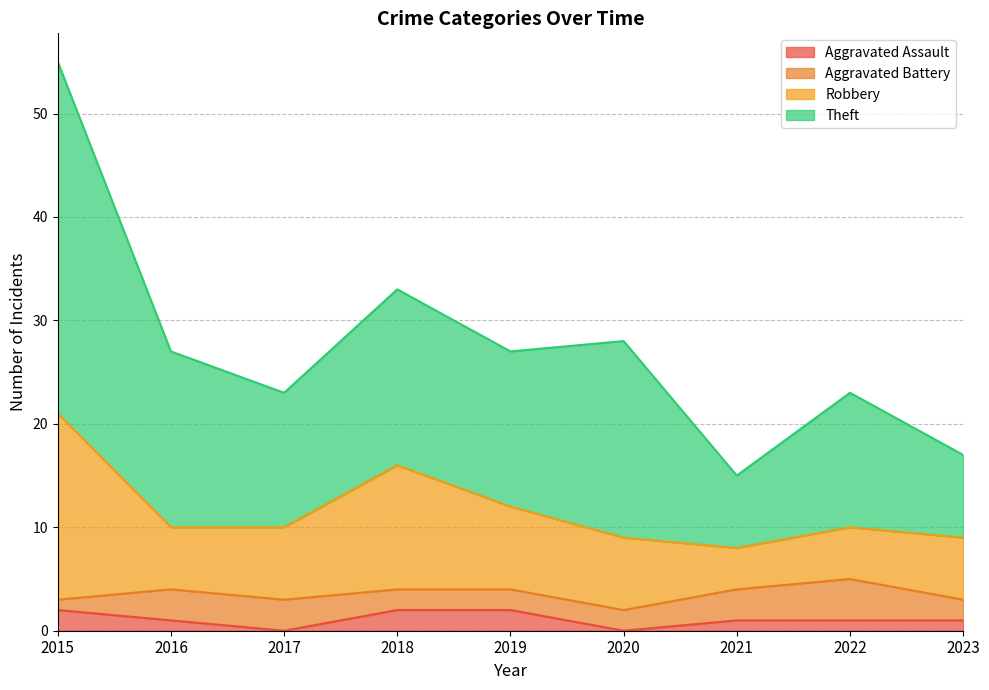

What is the total value across all series at 2019?

27